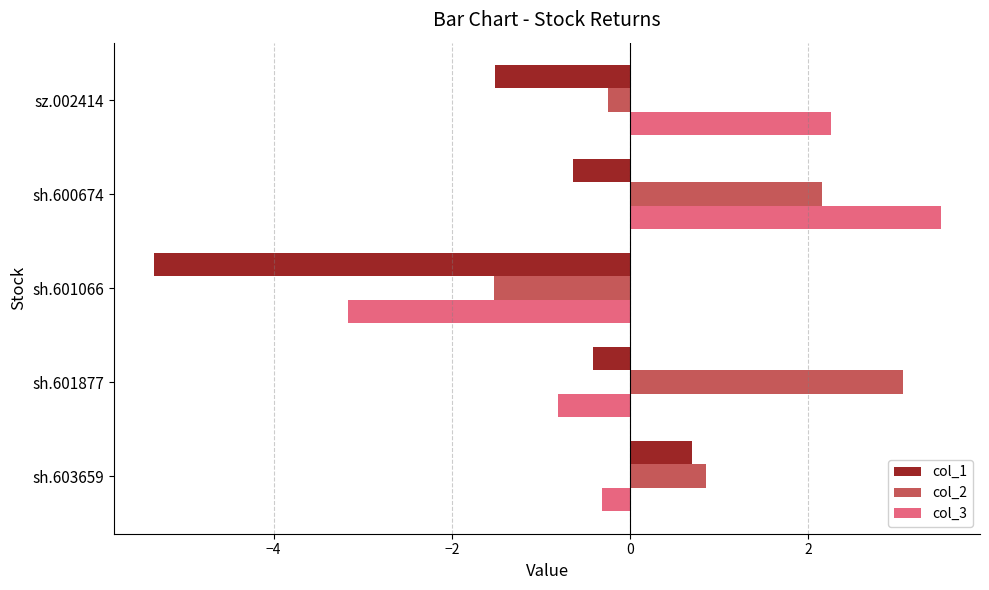

Count the number of data series in this chart.

3